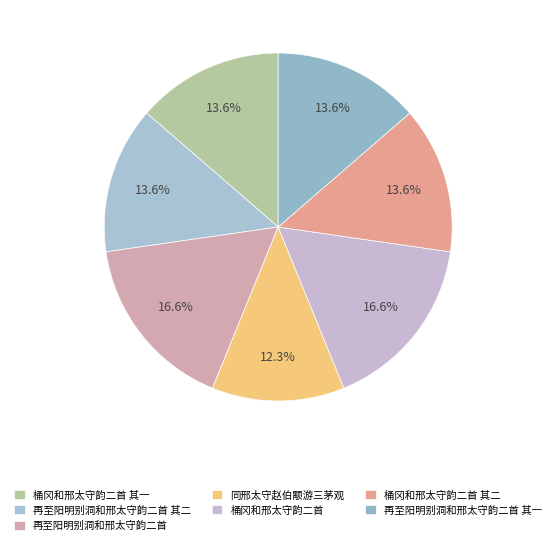

Do 桶冈和邢太守韵二首 and 同邢太守赵伯颙游三茅观 together represent more than half of the pie?

No